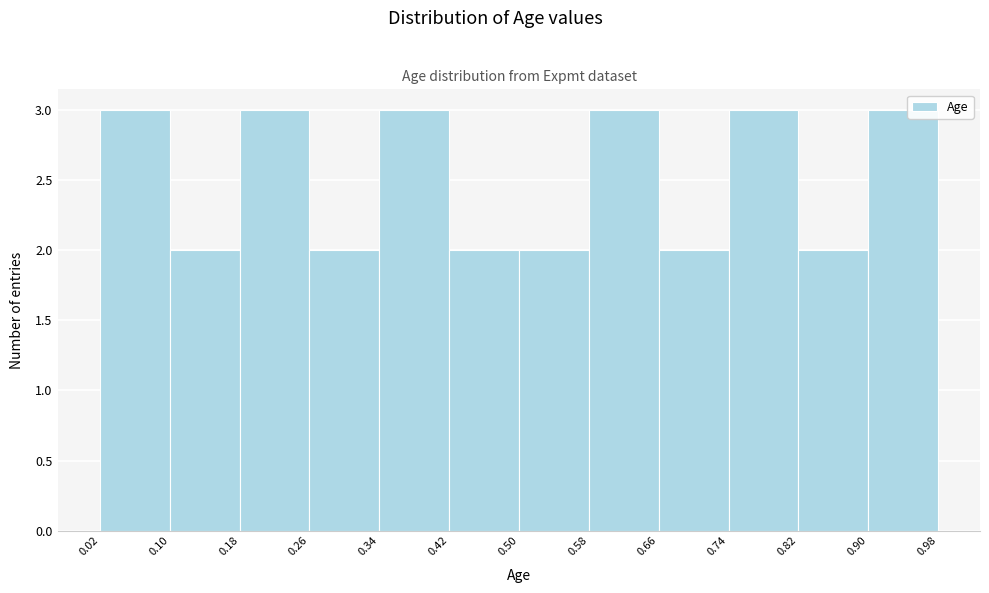

Reading left to right, transcribe this chart: for each bar, give the range it covers on the x-axis and its height. The values are not printed on the chart, so give them approximately, as read against the axis.

0.02 to 0.10: 3
0.10 to 0.18: 2
0.18 to 0.26: 3
0.26 to 0.34: 2
0.34 to 0.42: 3
0.42 to 0.50: 2
0.50 to 0.58: 2
0.58 to 0.66: 3
0.66 to 0.74: 2
0.74 to 0.82: 3
0.82 to 0.90: 2
0.90 to 0.98: 3